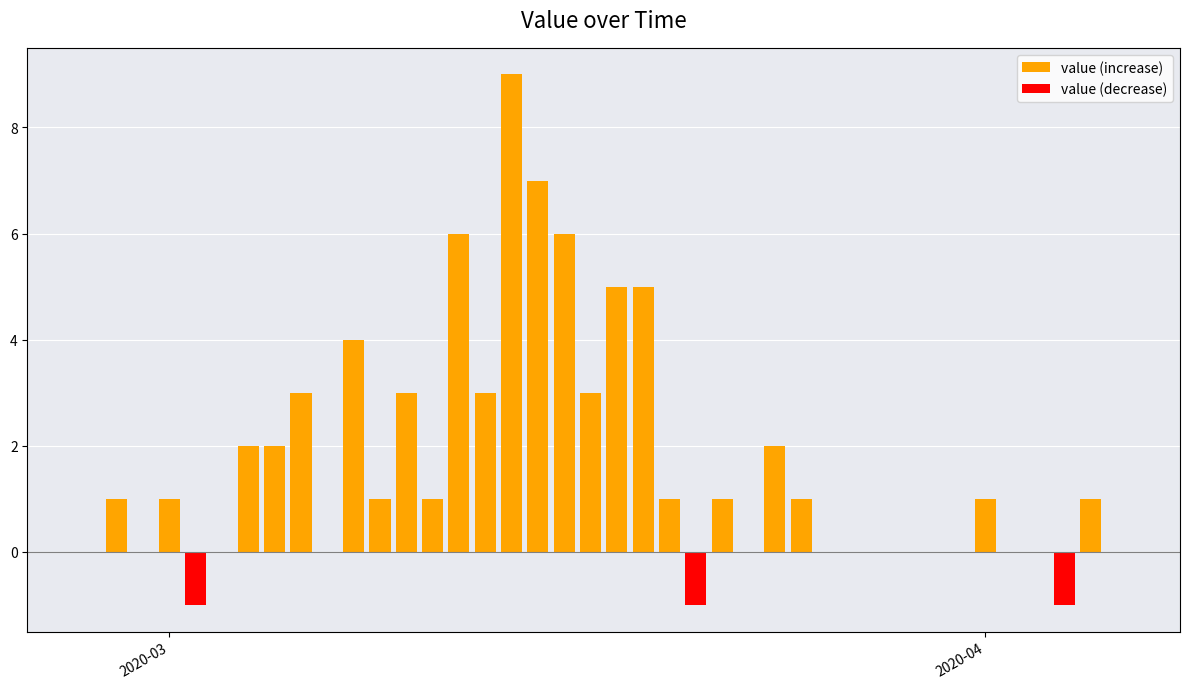

Are the bars grouped side by side (vs. stacked)?

Yes